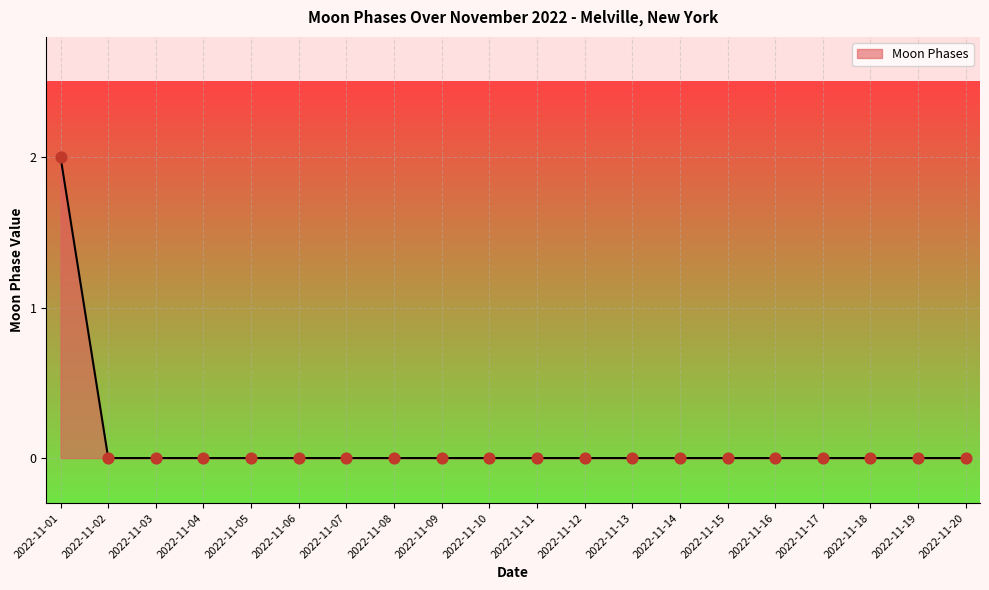

What is the change in value from 2022-11-01 to 2022-11-09?

-2